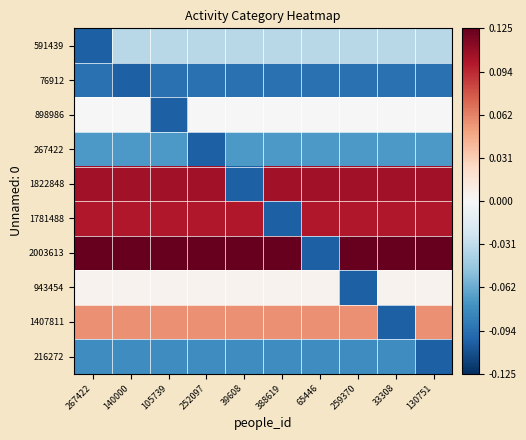

What is the total value across all series at 267422?

409585.5